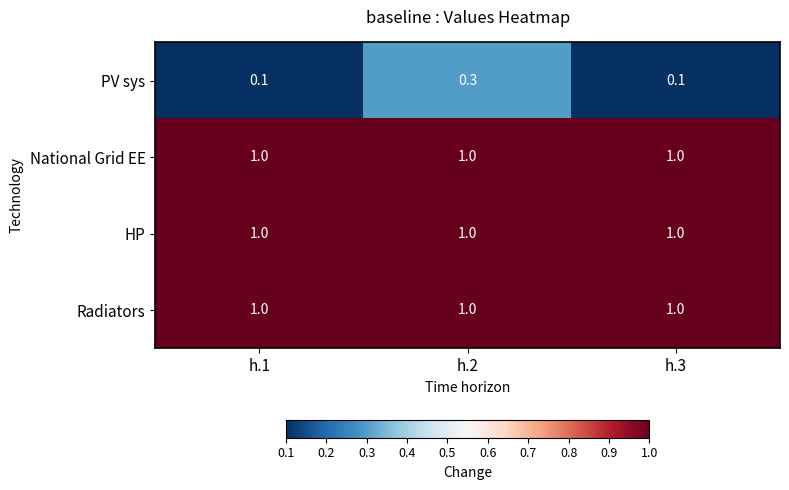

At which category is the sum across all series the highest?

h.2